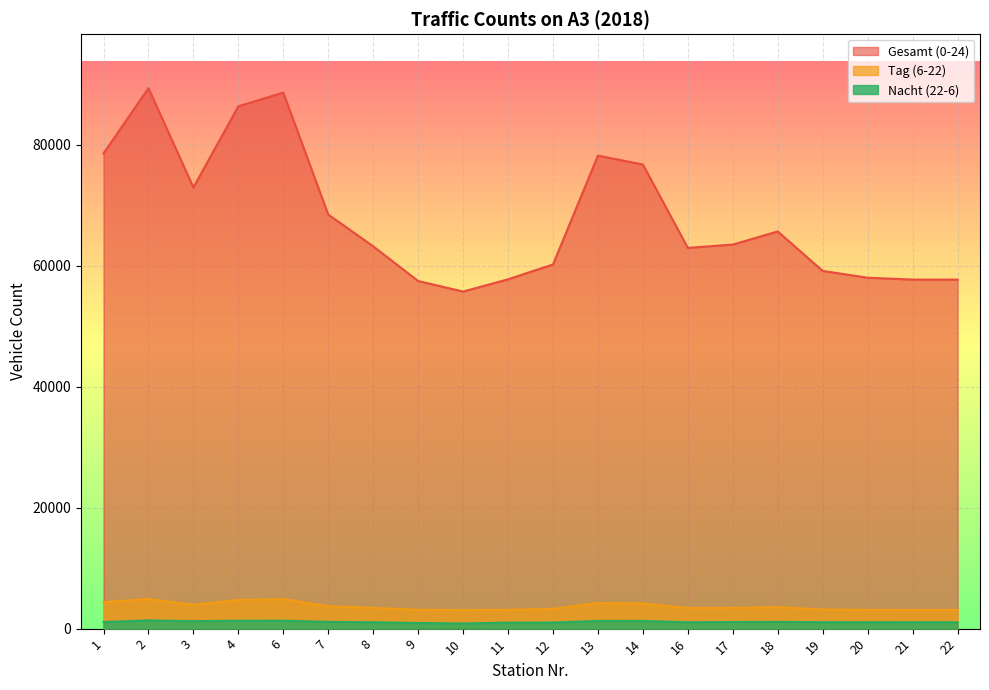

What is the average value of the Gesamt (0-24) series?

67915